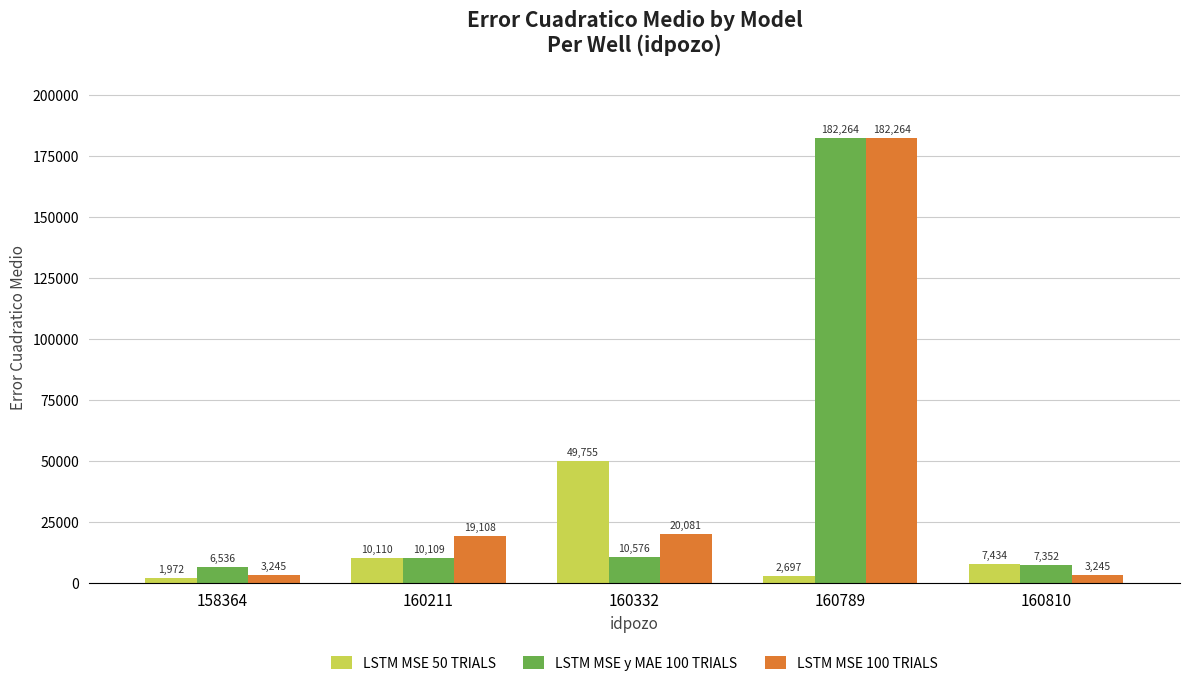

What is the spread (max minus min) of values at 160211?

8998.6